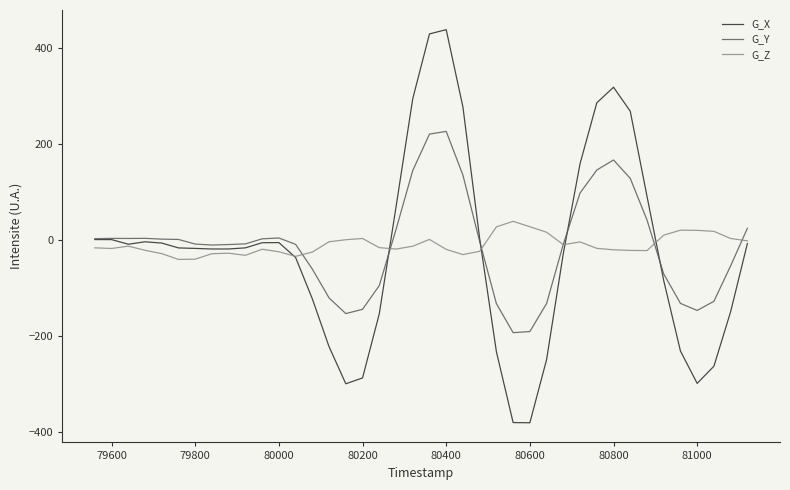

What is the greatest value displayed?

437.8